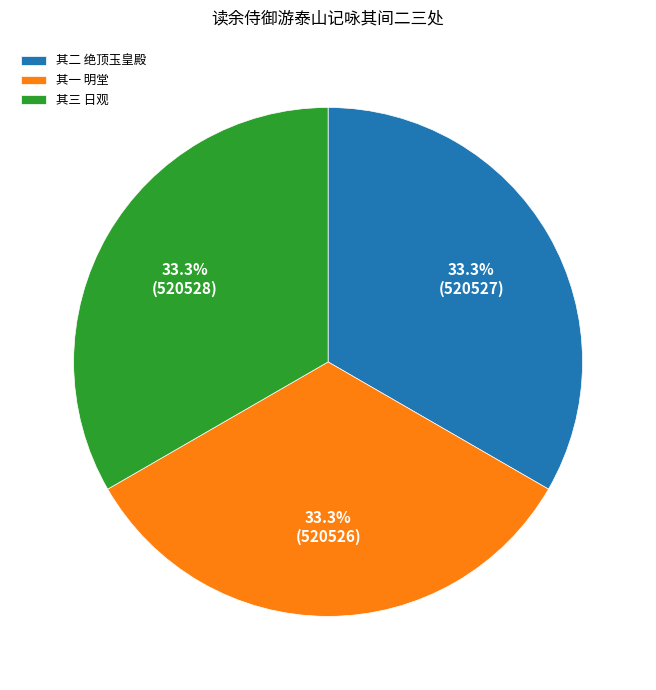

What percentage is NOT represented by 其二 绝顶玉皇殿?

66.7%